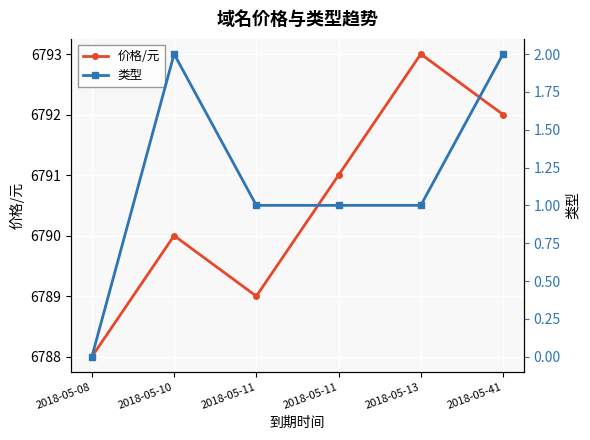

Is it true that 类型 equals 0 at 2018-05-10?

False